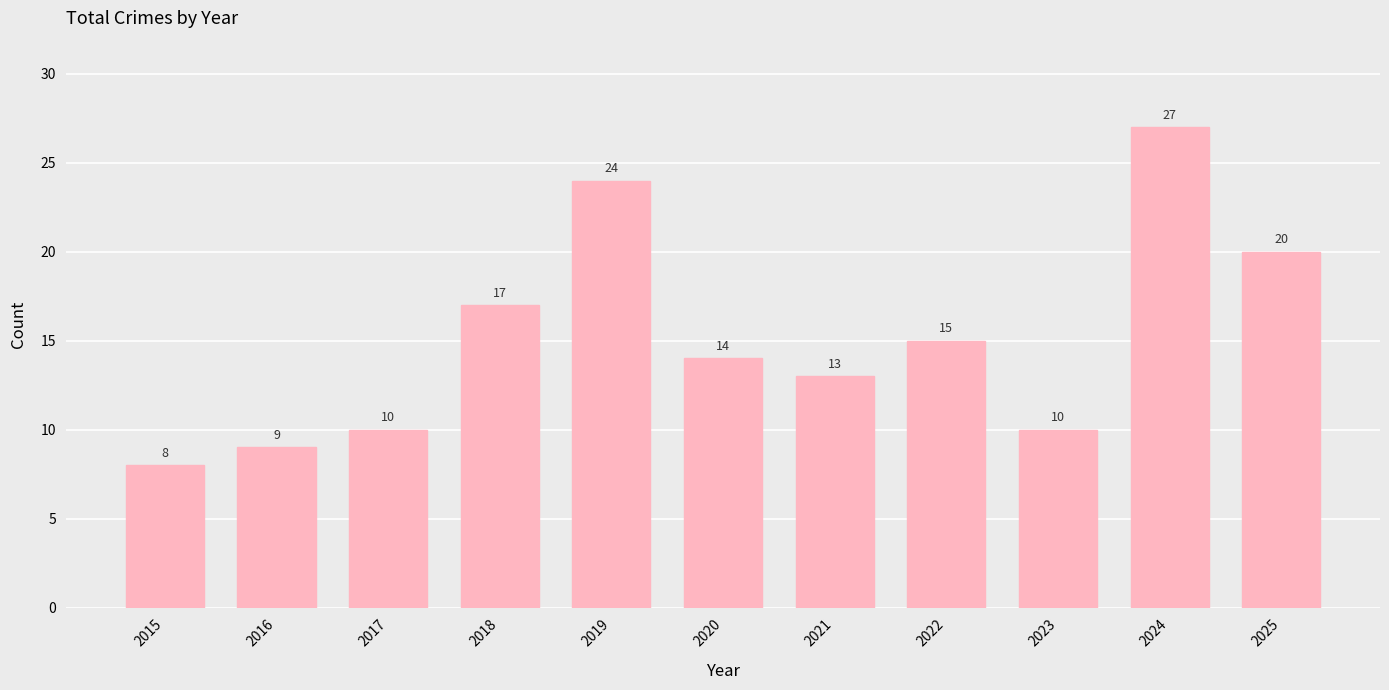

Which label corresponds to the largest value in the chart?

2024